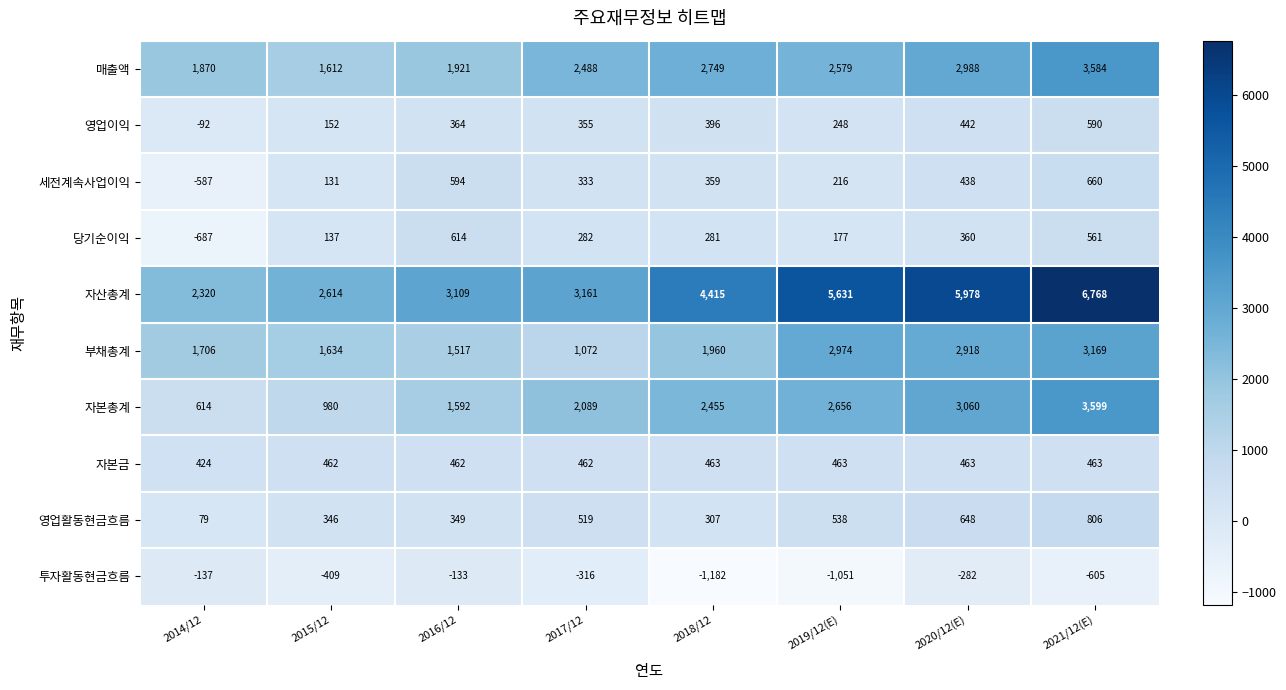

At 2015/12, list the series in order from largest to smallest.

자산총계, 부채총계, 매출액, 자본총계, 자본금, 영업활동현금흐름, 영업이익, 당기순이익, 세전계속사업이익, 투자활동현금흐름